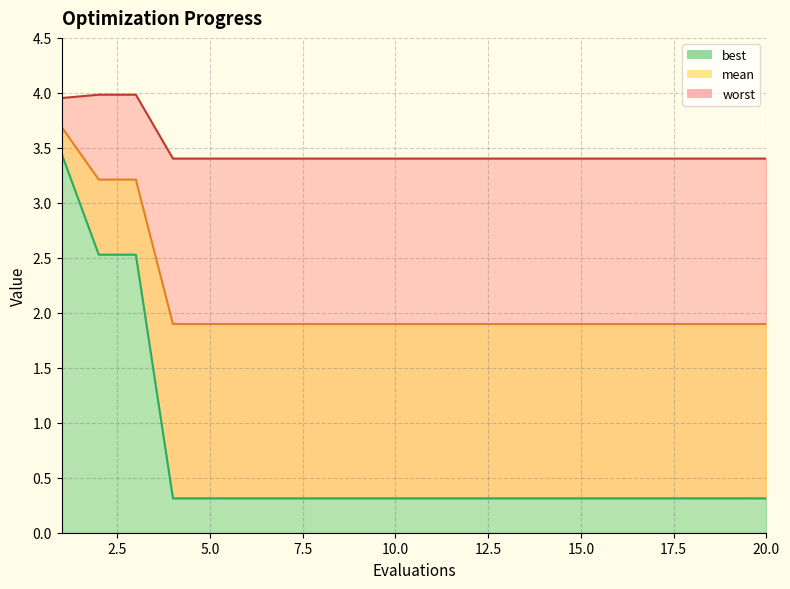

The value of mean at 20 is 1.9. True or false?

True